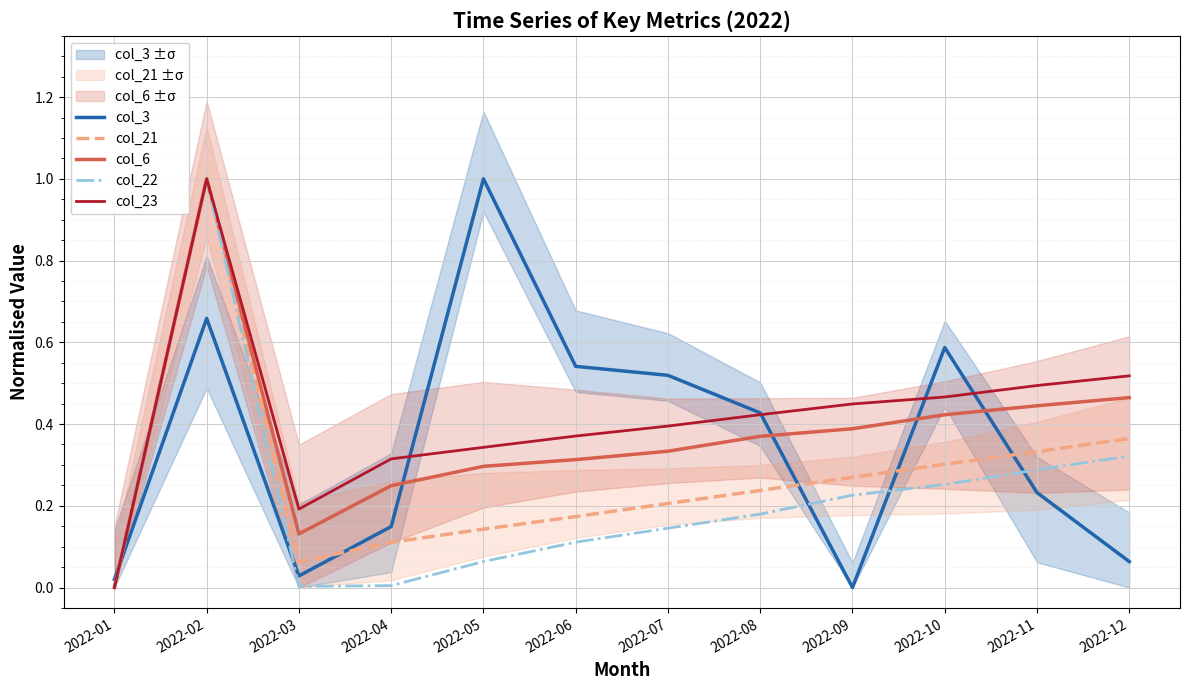

Is the value of col_3 at 2022-12 greater than the value of col_6 at 2022-12?

No